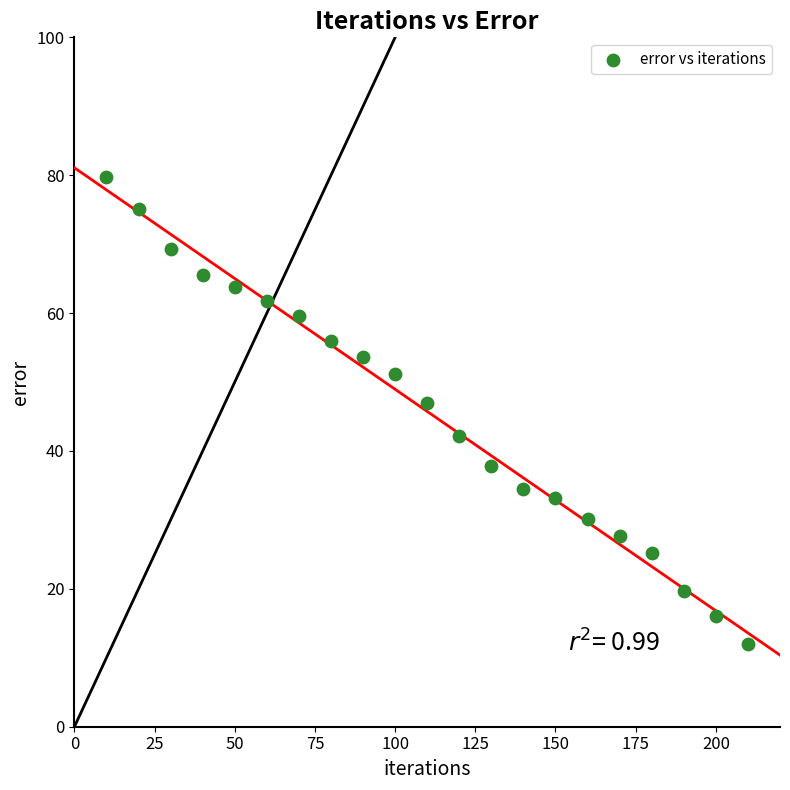

What is the range of Y values (max minus min)?

67.8